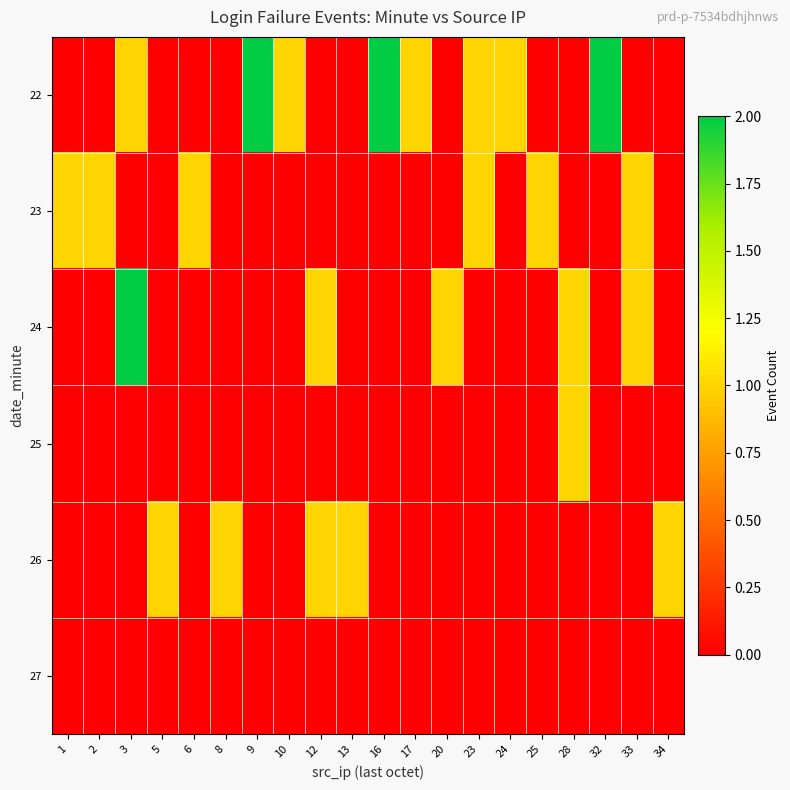

Rank the series at 5 from lowest to highest value.

22, 23, 24, 25, 27, 26